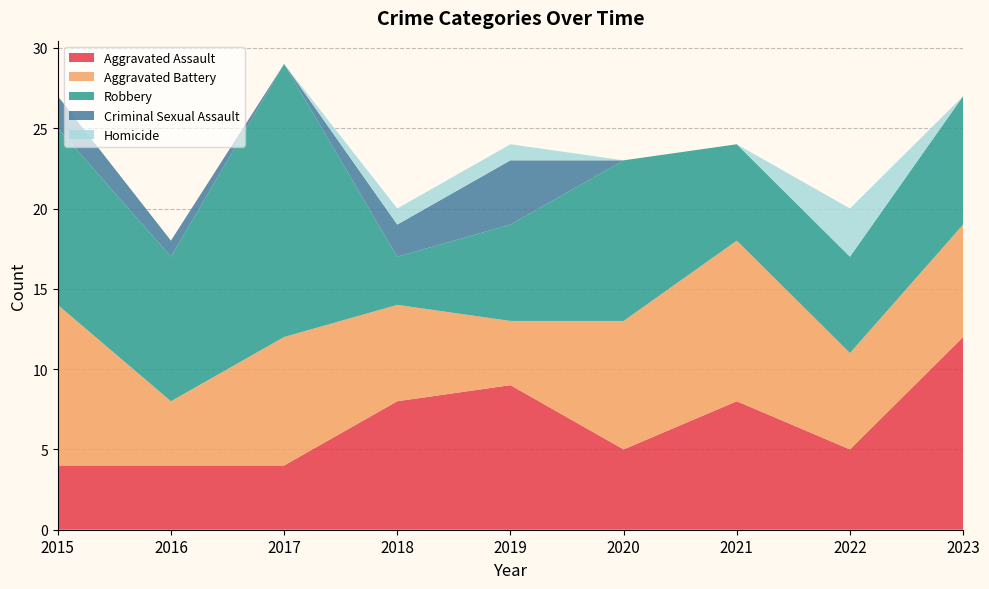

Reading left to right, list all the values displayed in this chart.

Aggravated Assault: 2015=4	2016=4	2017=4	2018=8	2019=9	2020=5	2021=8	2022=5	2023=12
Aggravated Battery: 2015=10	2016=4	2017=8	2018=6	2019=4	2020=8	2021=10	2022=6	2023=7
Robbery: 2015=11	2016=9	2017=17	2018=3	2019=6	2020=10	2021=6	2022=6	2023=8
Criminal Sexual Assault: 2015=2	2016=1	2017=0	2018=2	2019=4	2020=0	2021=0	2022=0	2023=0
Homicide: 2015=0	2016=0	2017=0	2018=1	2019=1	2020=0	2021=0	2022=3	2023=0